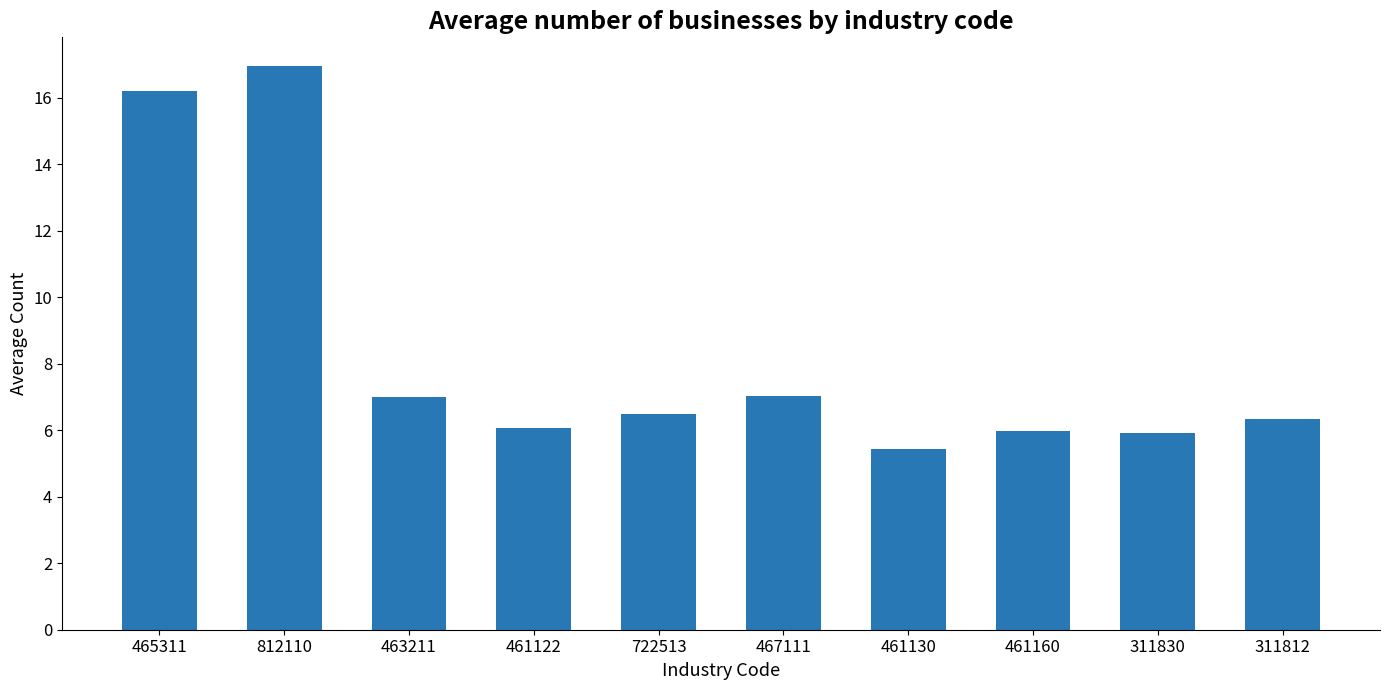

Where does the data first go above 6?

465311